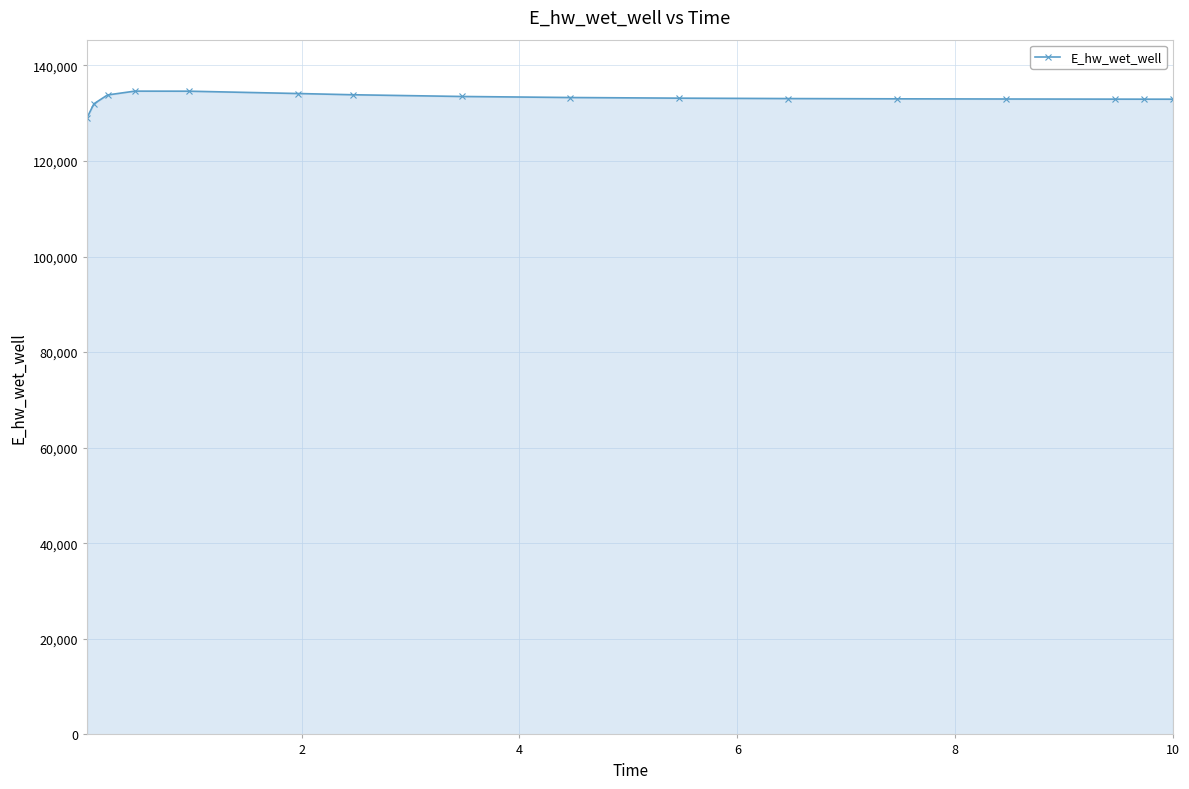

What is the greatest value displayed?

134608.8